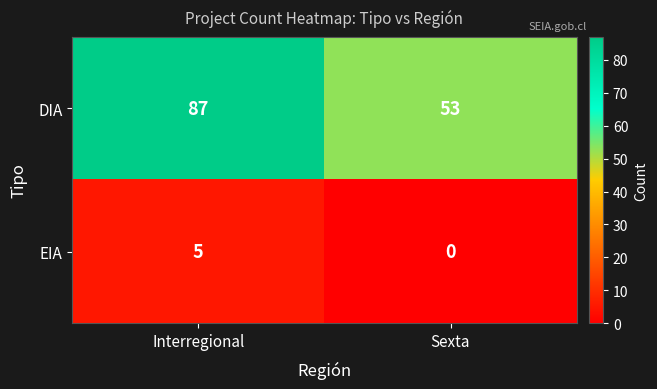

Which category has the lowest value across all series?

Sexta